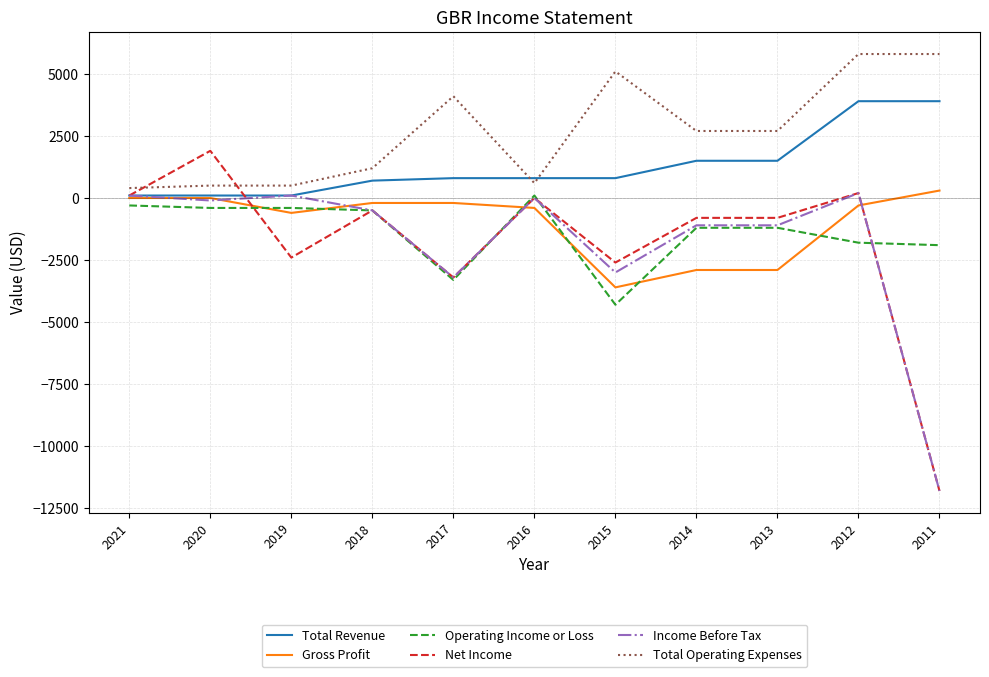

Is the value of Total Operating Expenses at 2014 greater than the value of Operating Income or Loss at 2015?

Yes